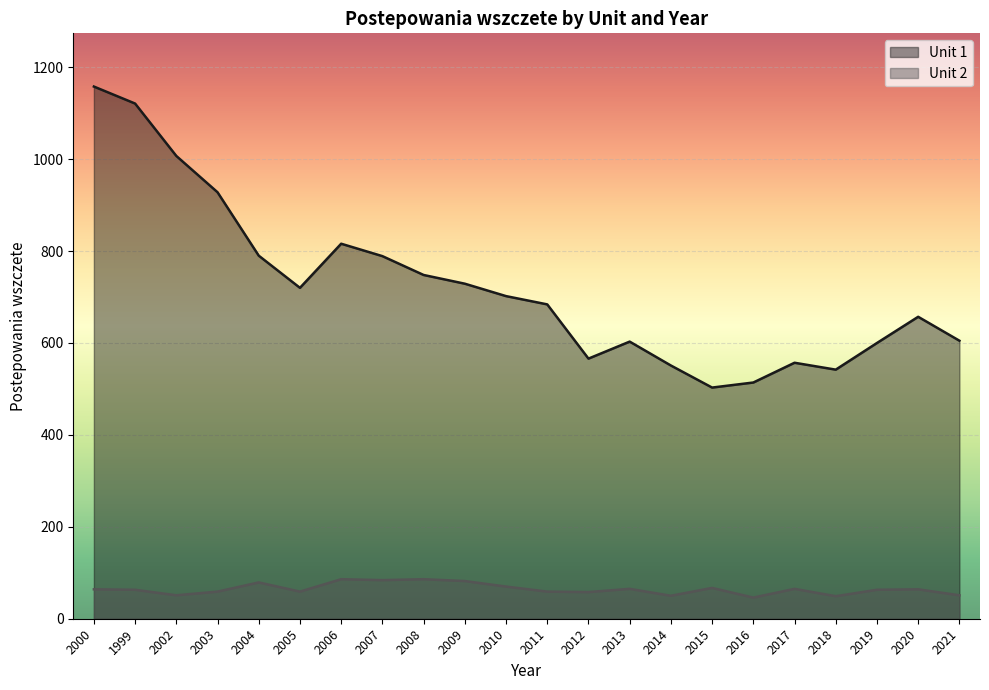

At which label does Unit 1 reach its minimum?

2015